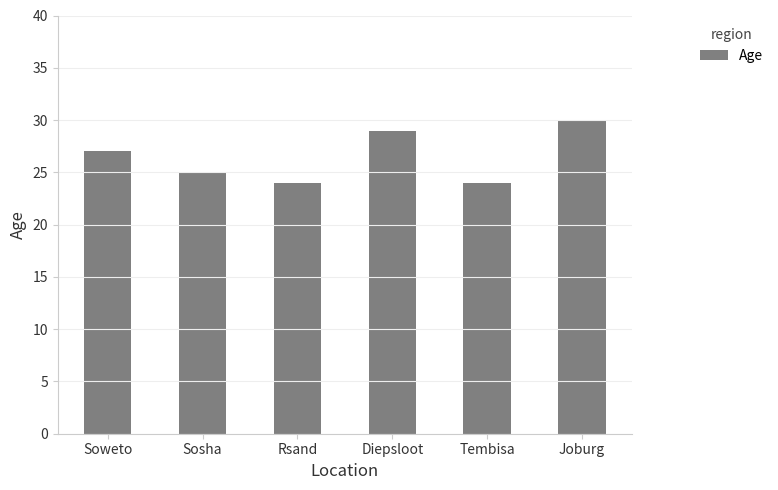

How many series are shown in this chart?

1